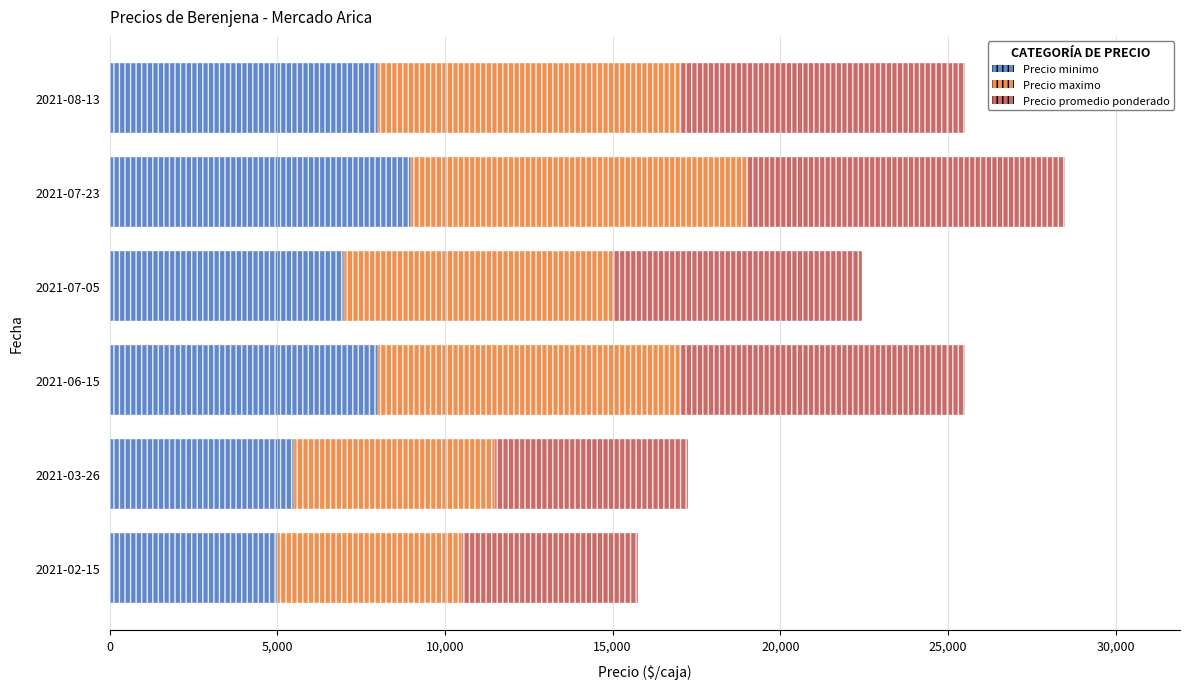

What are all the series names shown in the legend?

Precio minimo, Precio maximo, Precio promedio ponderado